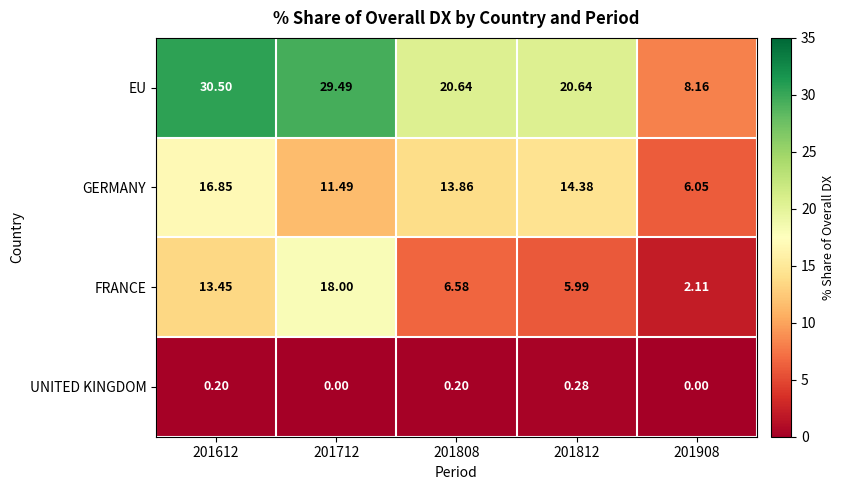

How many data points in EU are less than 20?

1